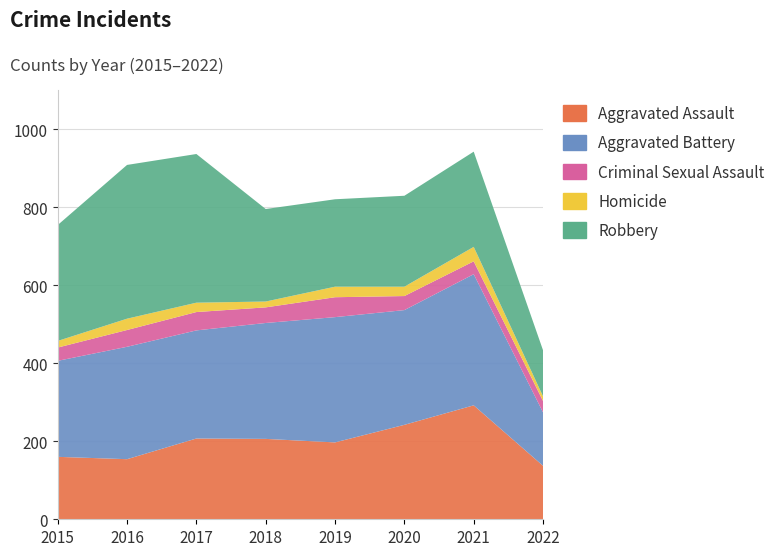

Reading right to left, transcribe all the data shown in this chart.

Aggravated Assault: 2022=137	2021=292	2020=242	2019=197	2018=206	2017=207	2016=154	2015=160
Aggravated Battery: 2022=137	2021=336	2020=294	2019=321	2018=297	2017=277	2016=288	2015=246
Criminal Sexual Assault: 2022=29	2021=33	2020=36	2019=51	2018=40	2017=47	2016=43	2015=34
Homicide: 2022=12	2021=37	2020=24	2019=27	2018=15	2017=24	2016=29	2015=17
Robbery: 2022=118	2021=244	2020=233	2019=224	2018=237	2017=381	2016=394	2015=297